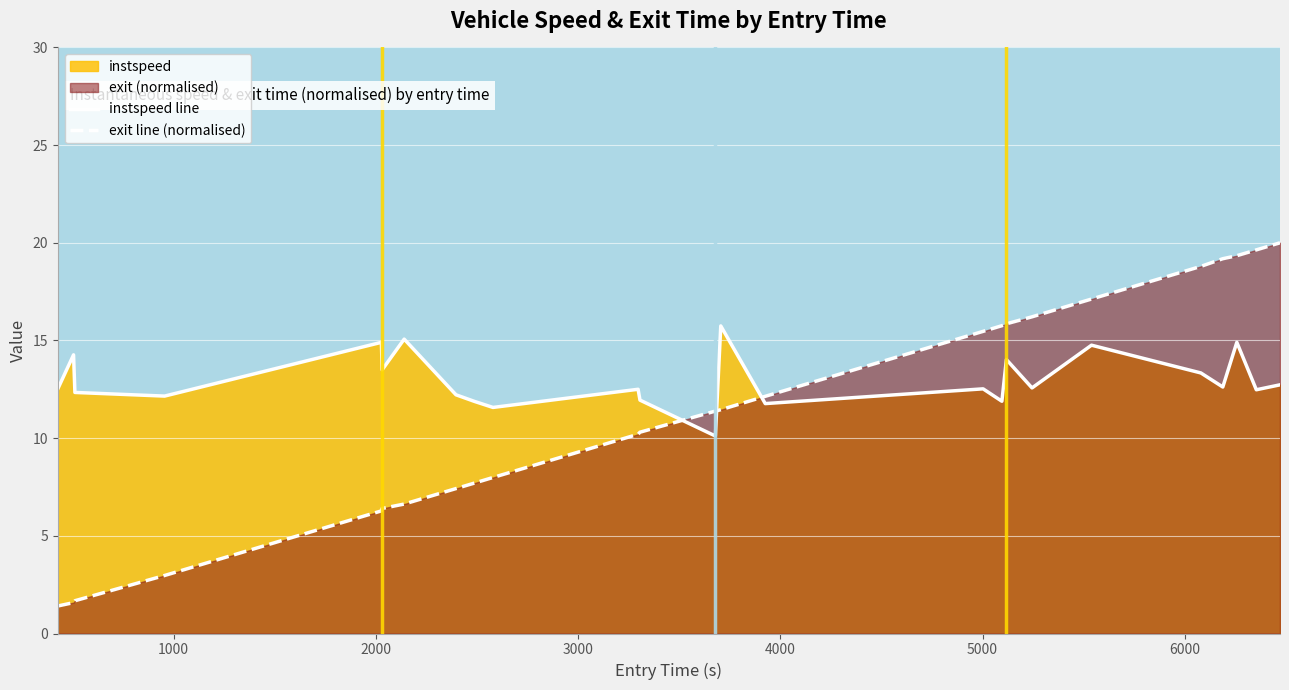

Reading right to left, extract all data points from this chart.

instspeed line: 12.7	12.5	14.9	12.6	13.3	14.8	12.6	14.0	11.9	12.5	11.8	15.7	10.1	11.9	12.5	11.6	11.9	12.2	15.1	13.5	14.9	12.2	12.3	14.3	12.5
exit line (normalised): 20.0	19.6	19.3	19.2	18.8	17.1	16.2	15.9	15.8	15.5	12.1	11.5	11.4	10.3	10.2	8.0	7.7	7.4	6.6	6.4	6.3	3.0	1.7	1.6	1.4